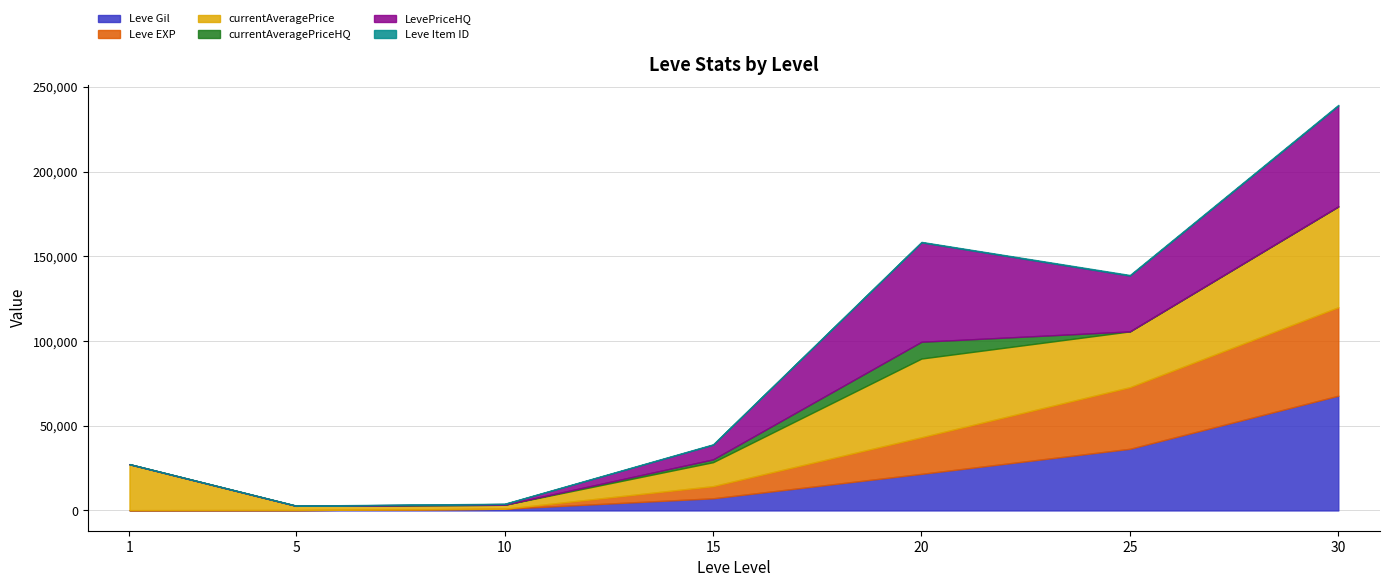

What is the difference between the currentAveragePrice values at 5 and 10?

165